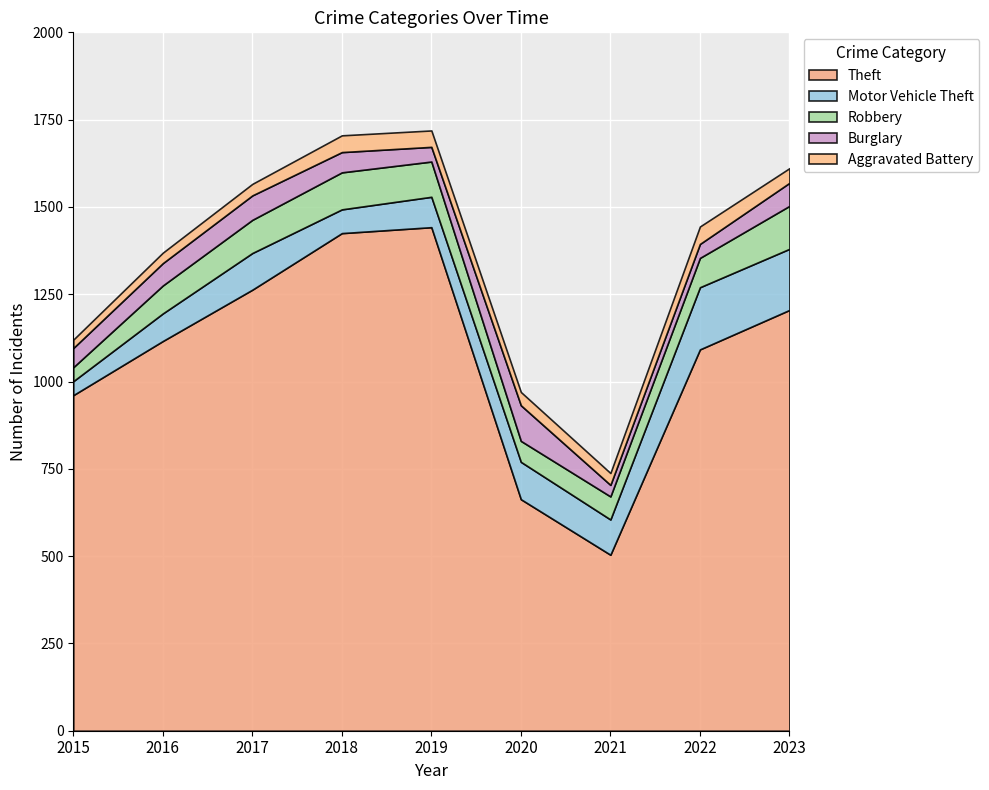

Count the number of categories in the chart.

9